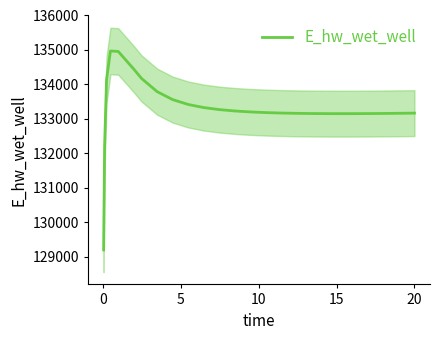

What is the highest value of the E_hw_wet_well series?

134970.6